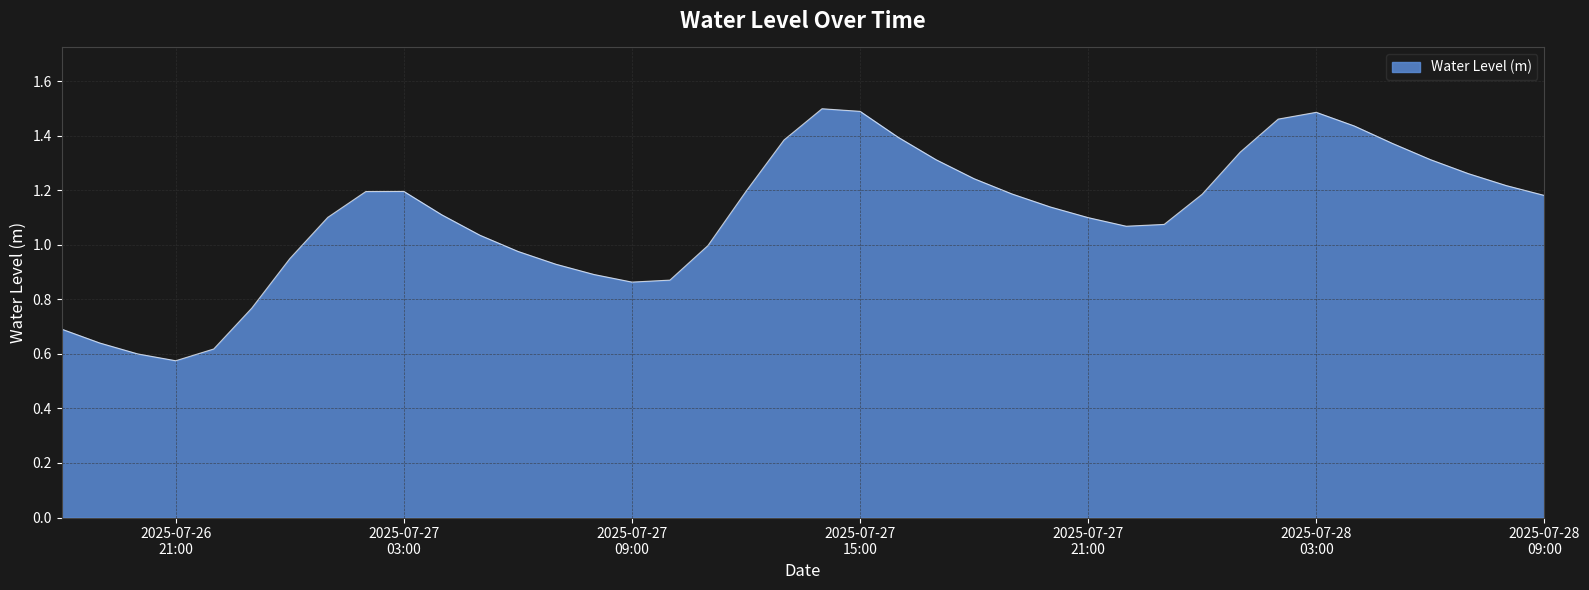

True or false: the data has more than 2 interior local peaks.

True